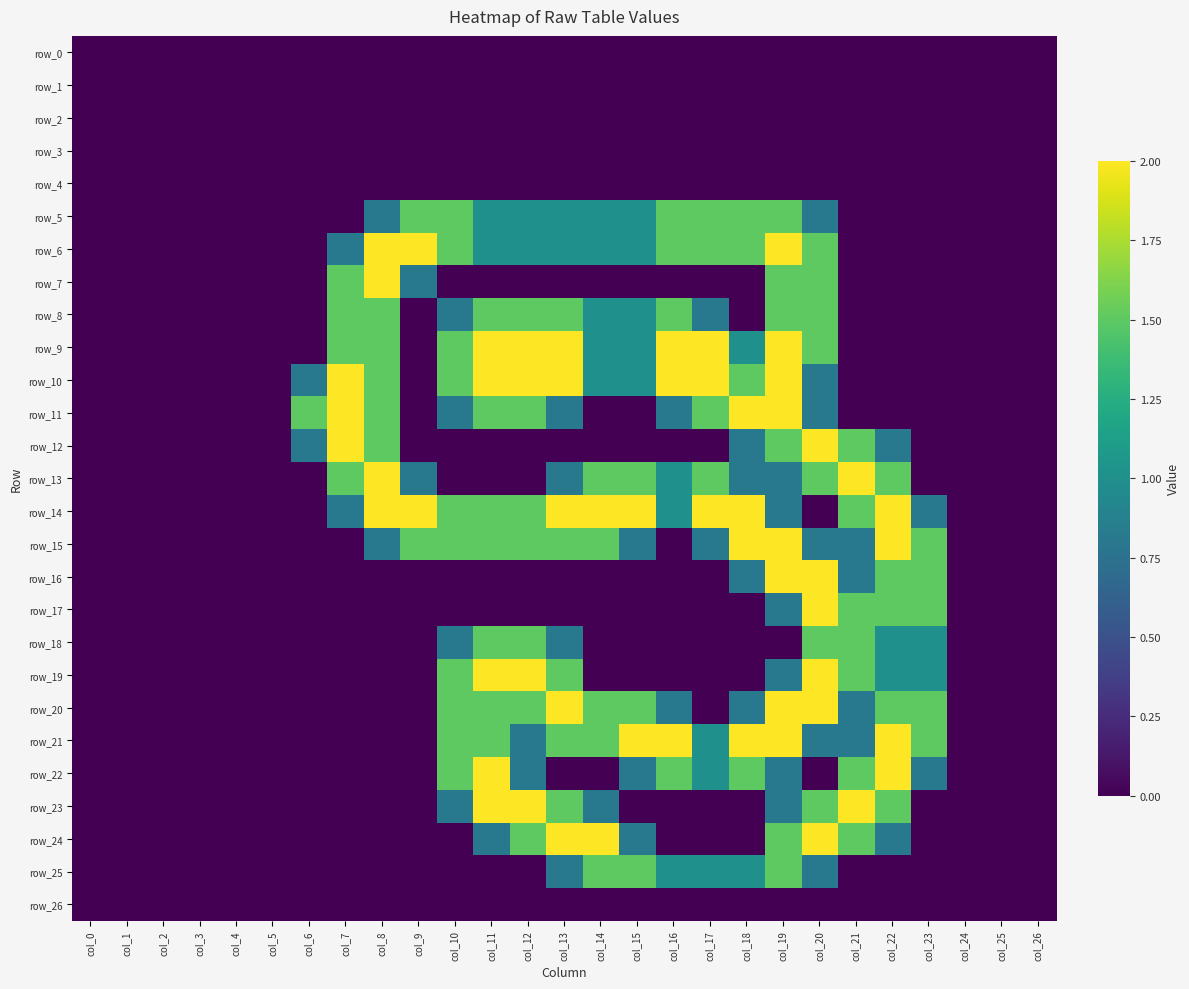

What is the total value across all series at col_23?

11.1